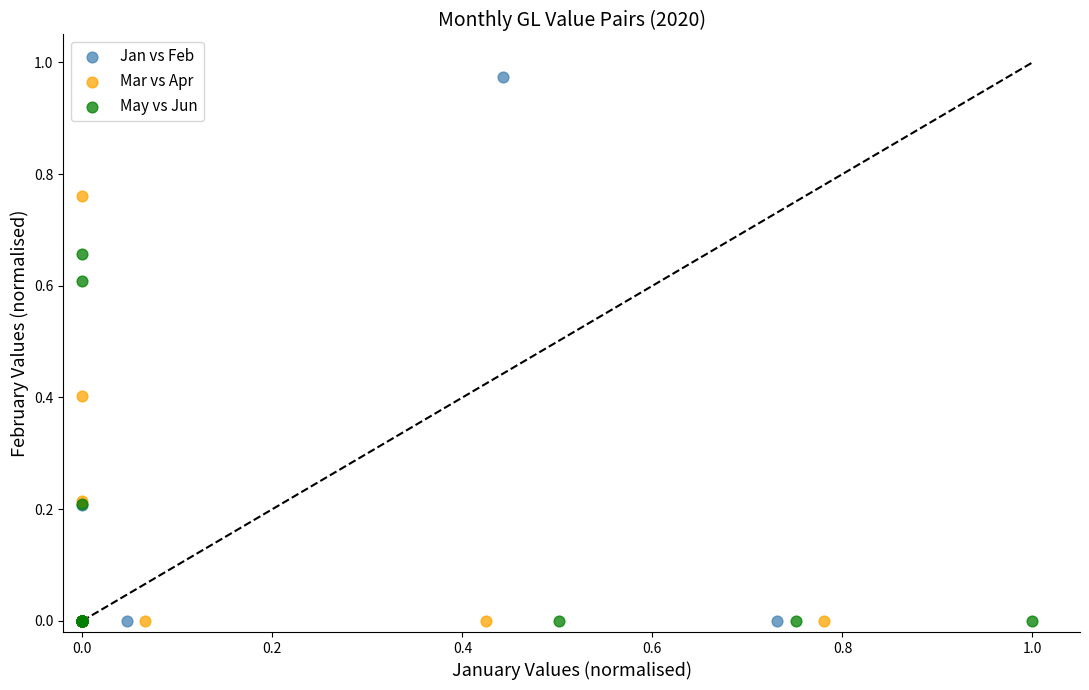

What are all the series names shown in the legend?

Jan vs Feb, Mar vs Apr, May vs Jun